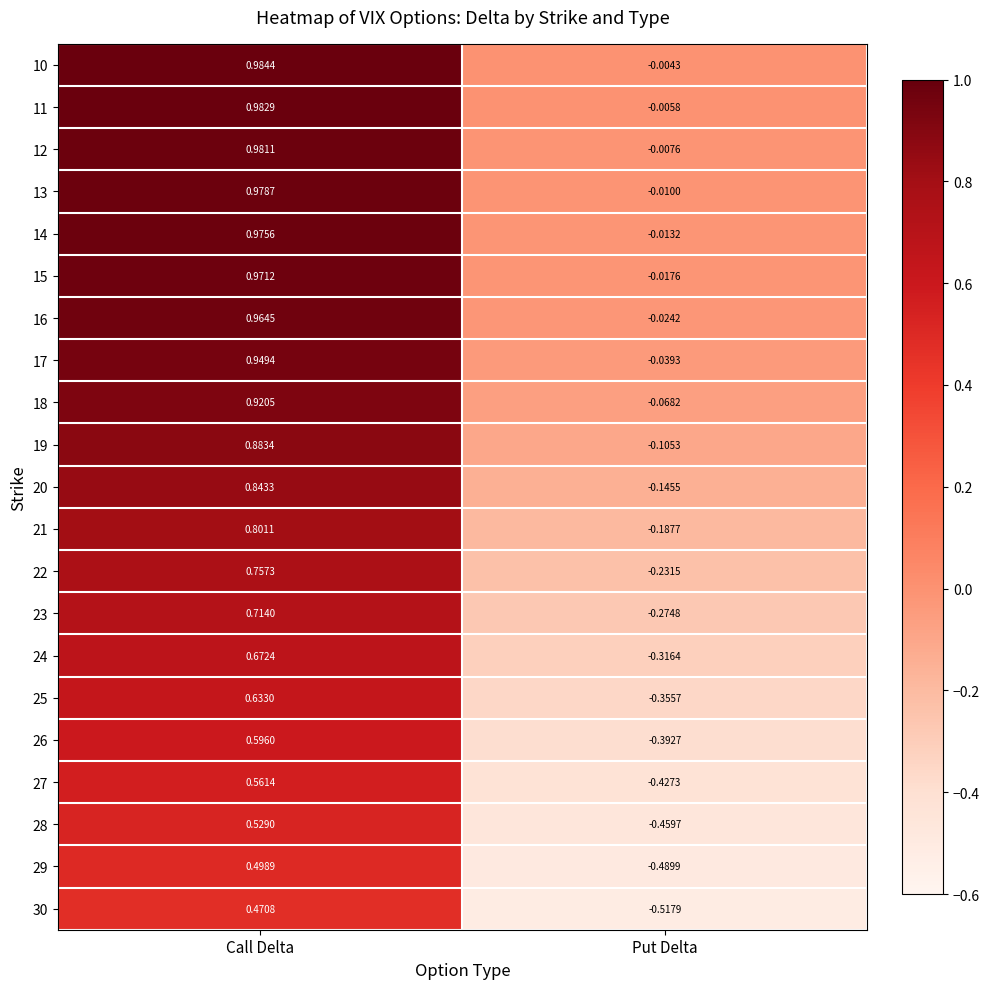

At which label is 25 closest to 0?

Put Delta